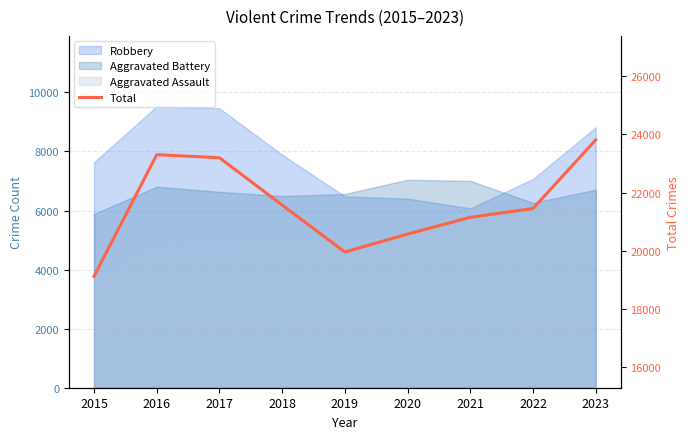

Between 2023 and 2021, which is larger?

2023